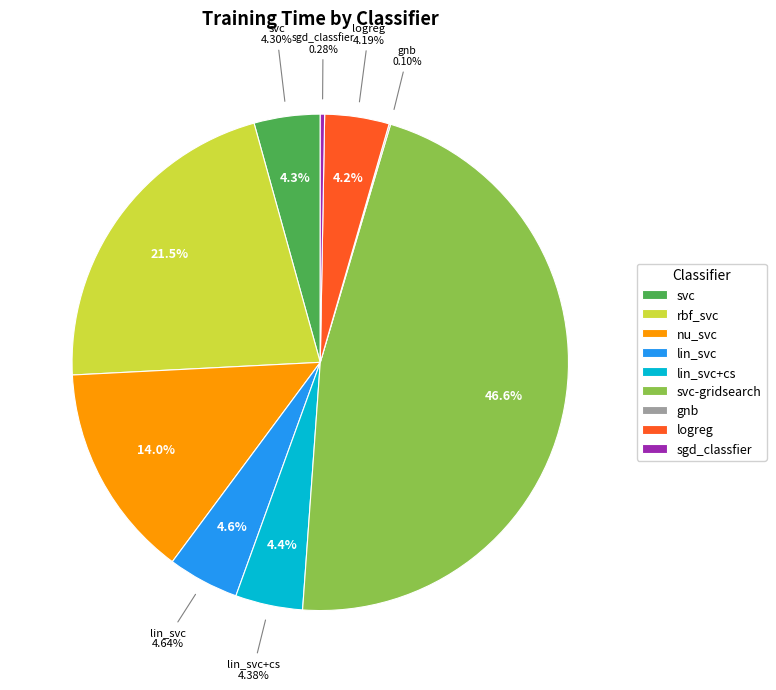

Is there a majority slice in this chart?

No